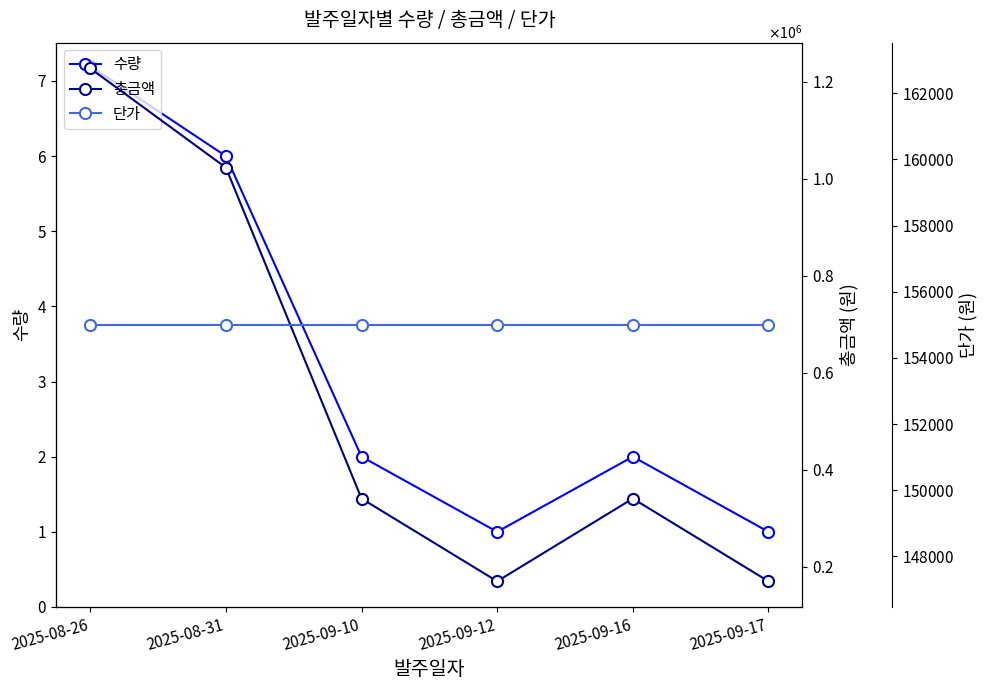

Is it true that 단가 equals 56554.7 at 2025-08-31?

False